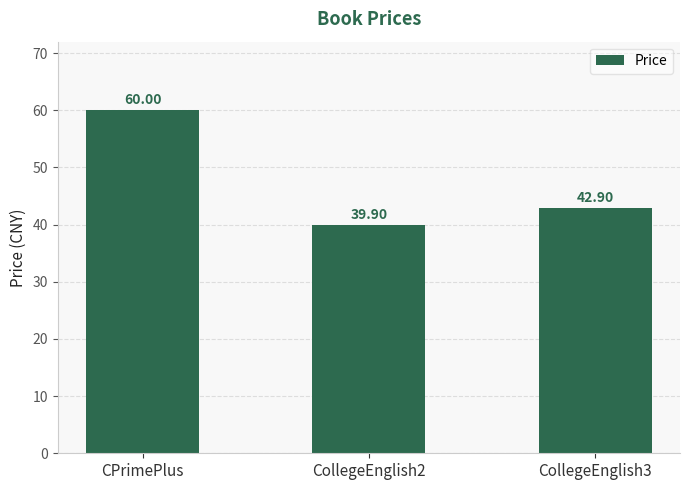

What is the value of the 2nd bar from the left?

39.9